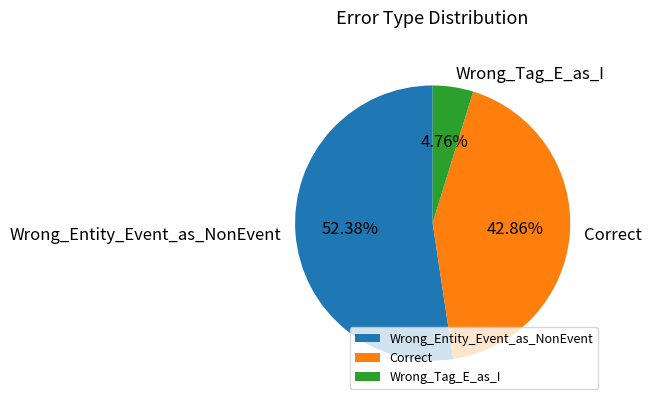

How many slices are in this pie chart?

3